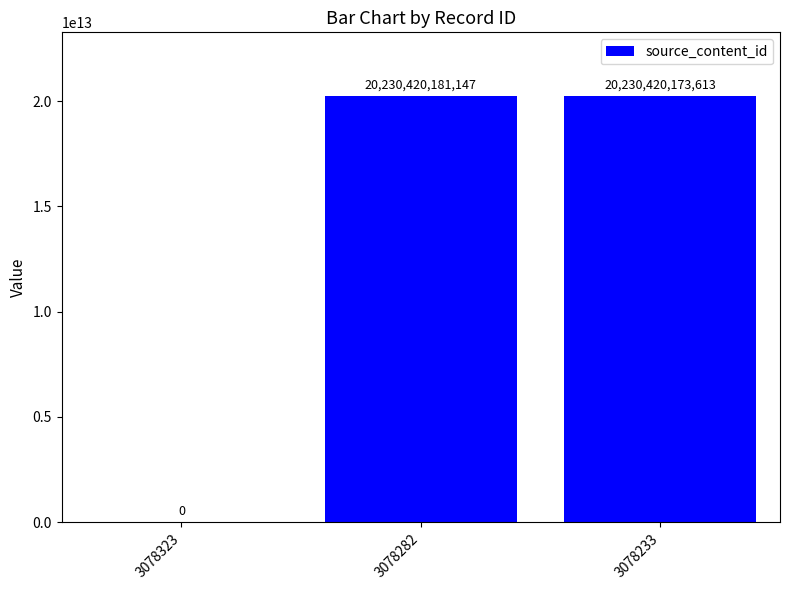

How many distinct data groups are displayed?

1